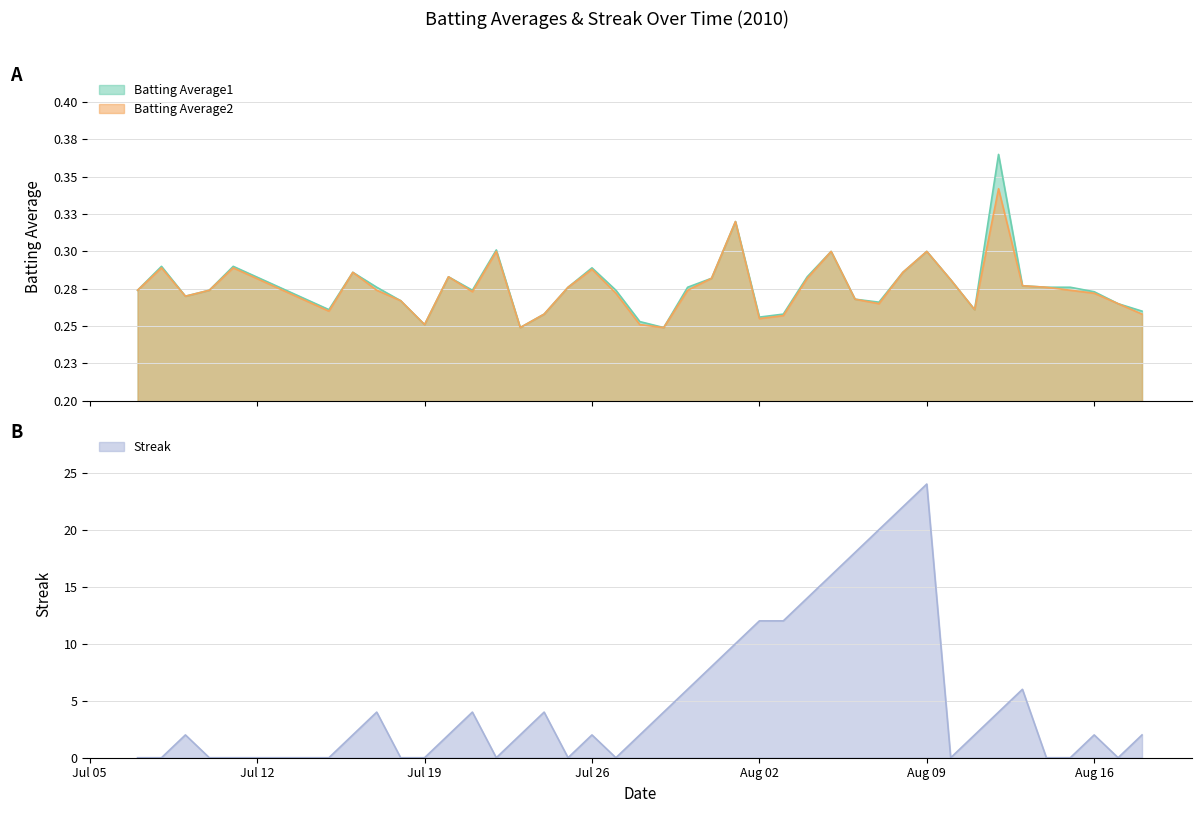

How many data points in Streak are above 2?

17